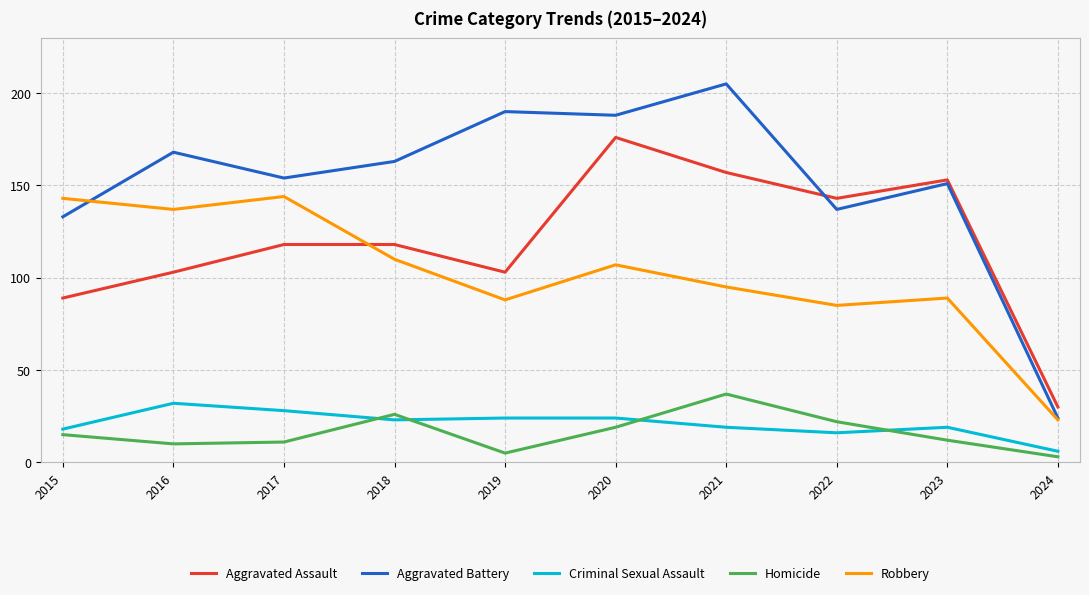

Between which two adjacent categories do Robbery and Aggravated Battery first intersect?

2015 and 2016